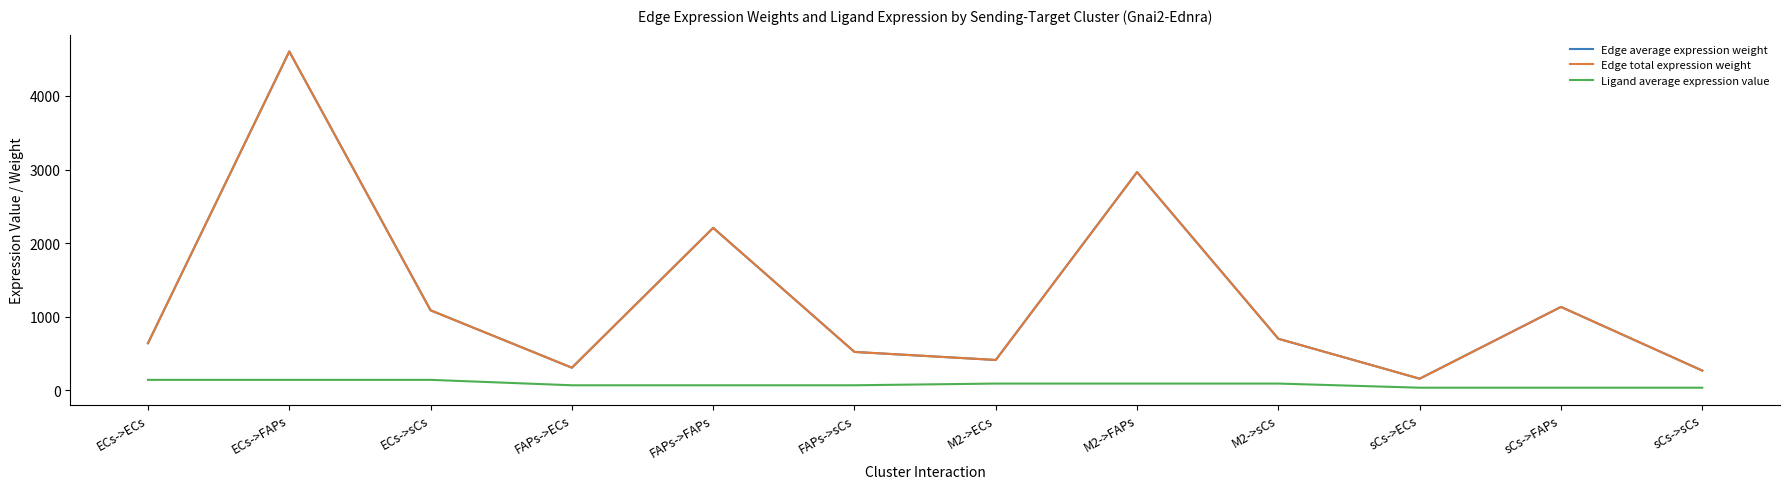

Does the chart have visible grid lines?

No